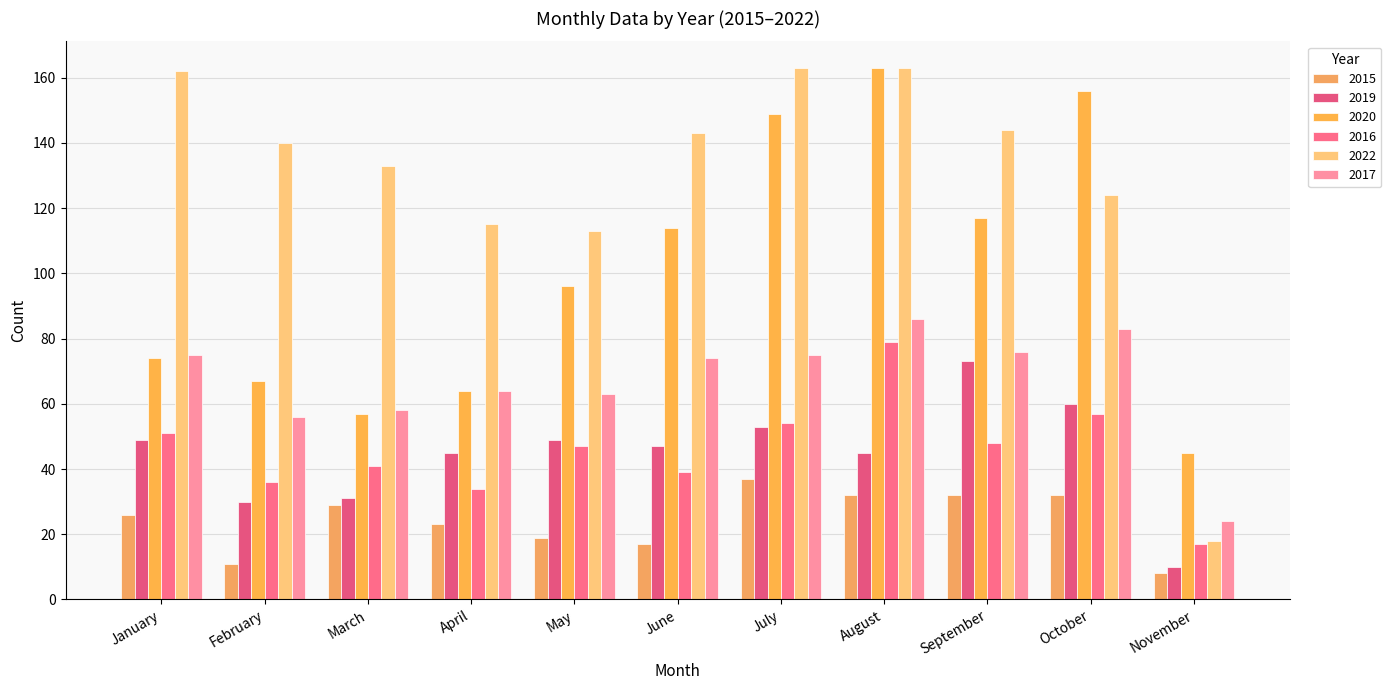

Which label corresponds to the largest value in the chart?

August